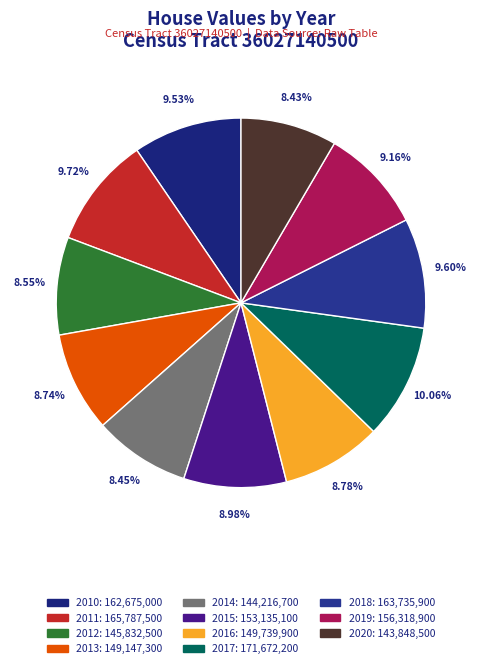

To the nearest percent, what percentage of the pie is 2013?

9%